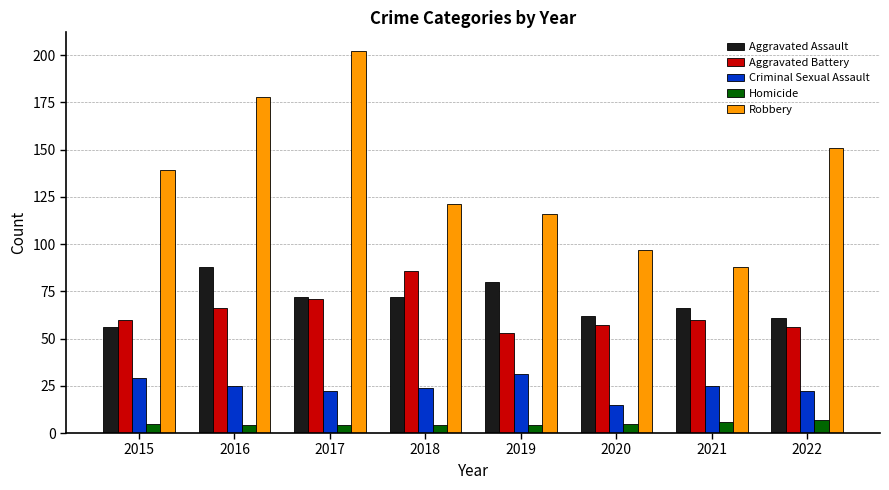

At which category is the sum across all series the highest?

2017